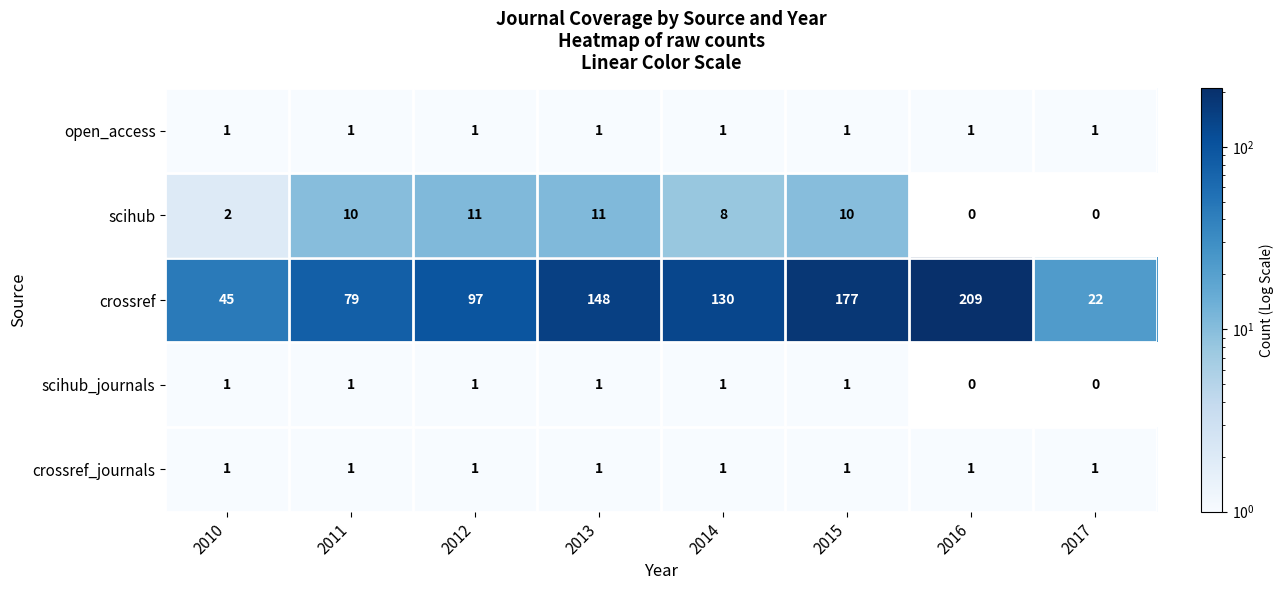

What is the sum of all open_access values?

8